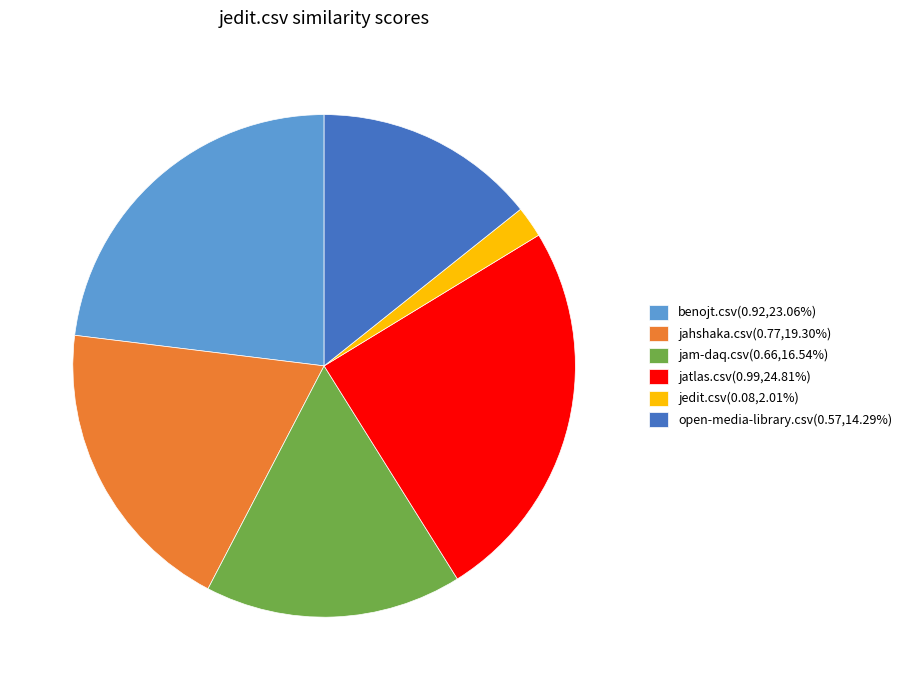

How many slices are in this pie chart?

6